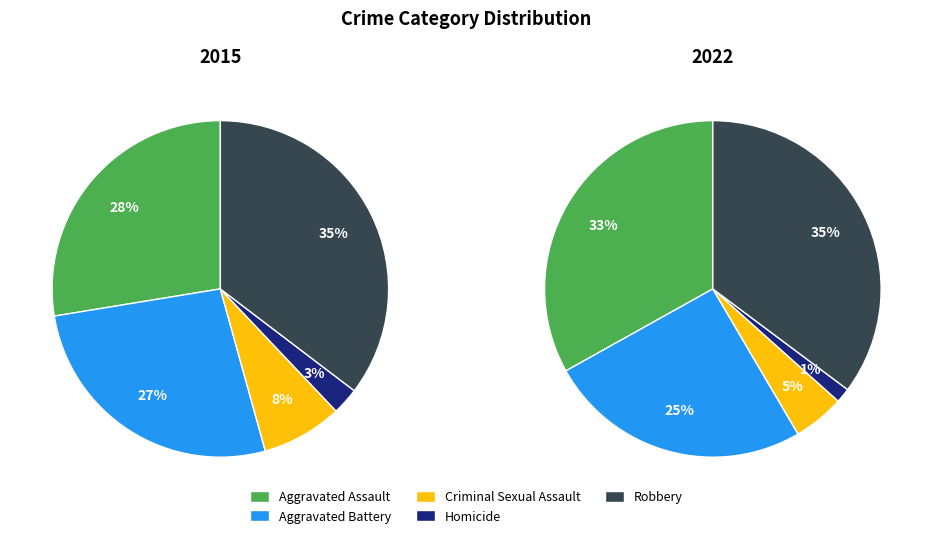

Is it true that Criminal Sexual Assault is 8% of the pie?

True